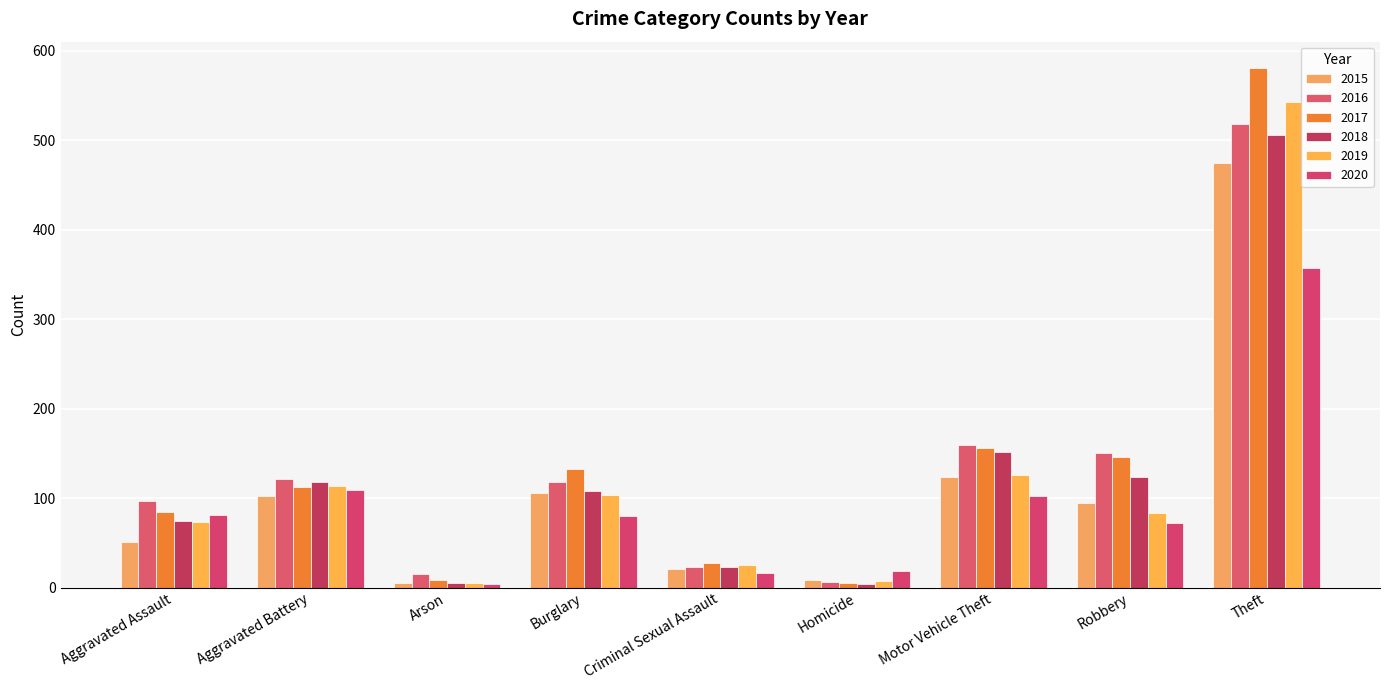

At which label is 2016 closest to 262?

Motor Vehicle Theft